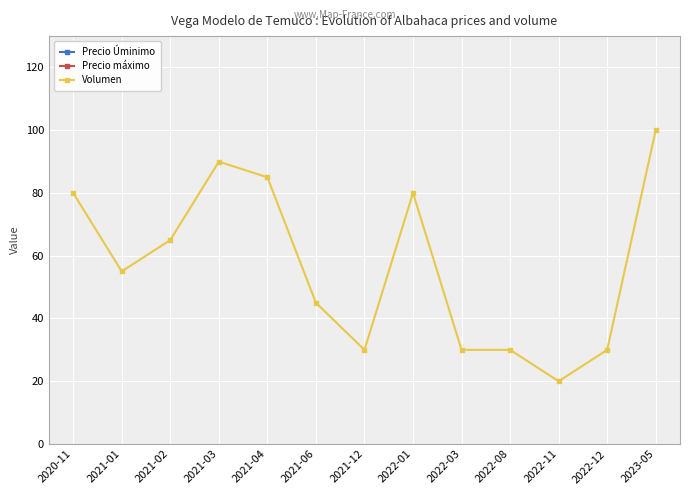

Is it true that Volumen equals 90 at 2021-03?

True